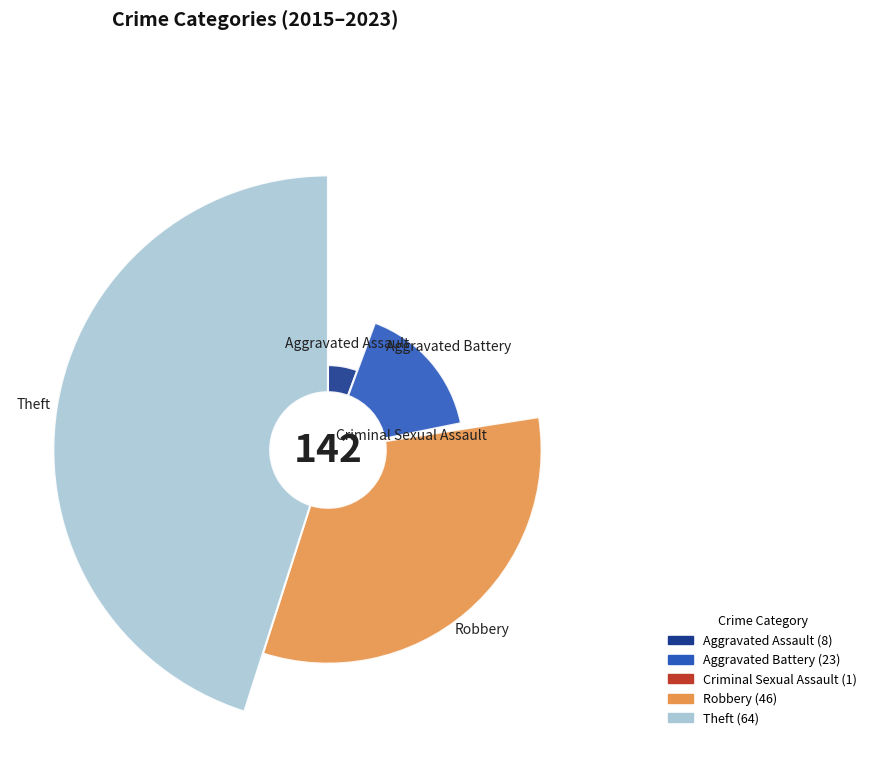

How much of the chart is everything except Criminal Sexual Assault?

99.3%